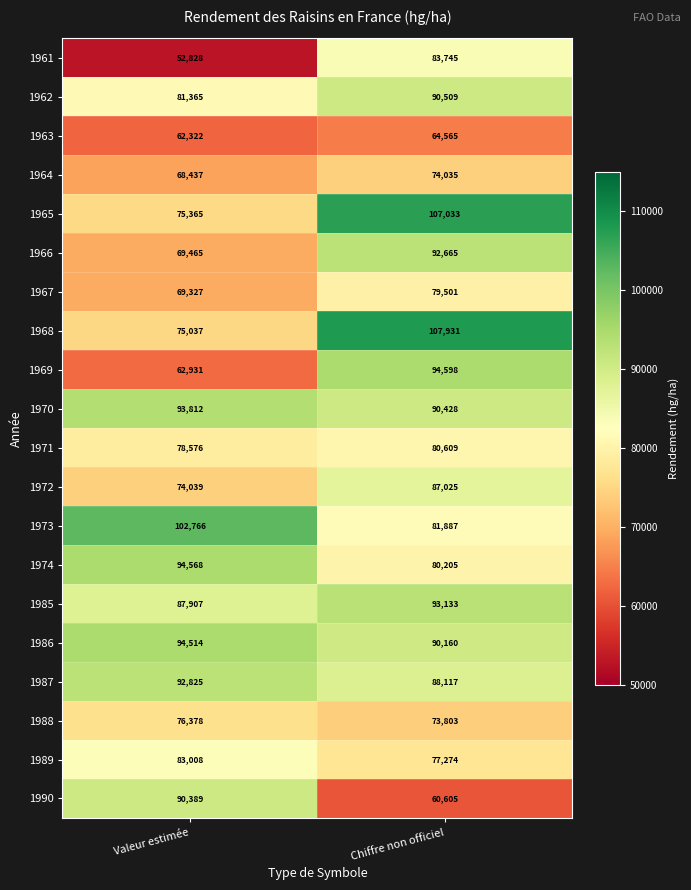

Rank the series by their maximum value, from highest to lowest.

1968, 1965, 1973, 1969, 1974, 1986, 1970, 1985, 1987, 1966, 1962, 1990, 1972, 1961, 1989, 1971, 1967, 1988, 1964, 1963